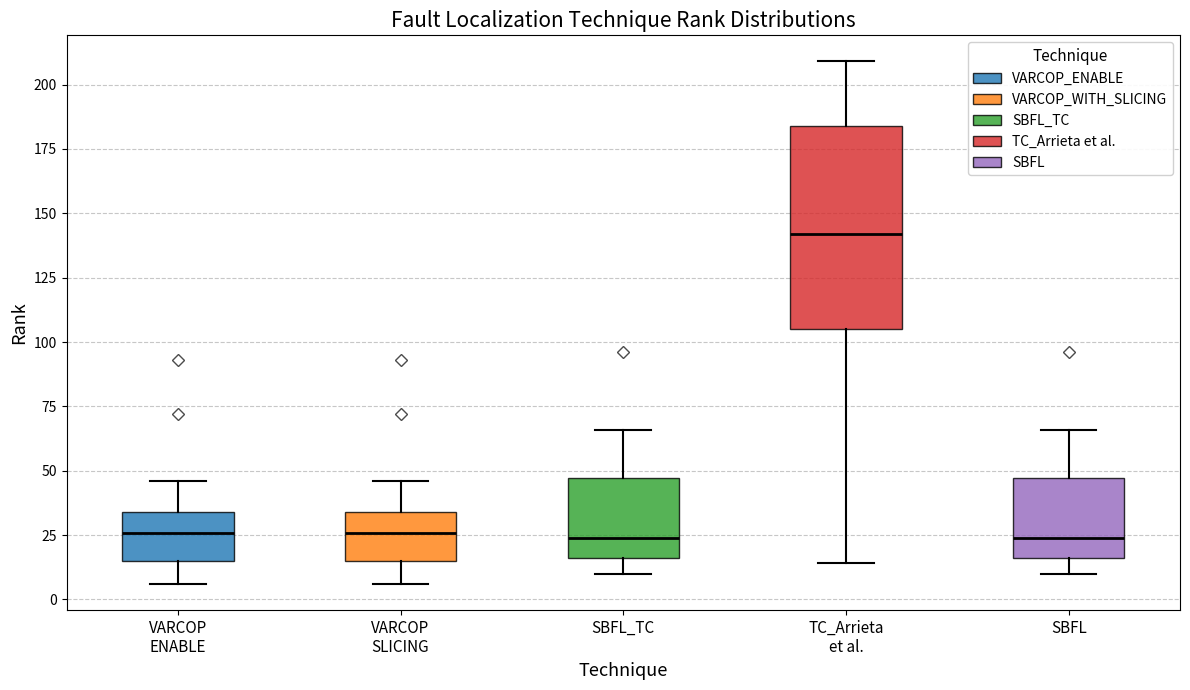

Reading left to right, read every box against the y-axis: the position of its median line, the range the box covers, and the ends of its whiskers. The values are not printed on the chart, so give them approximately, as read against the axis.

VARCOP ENABLE: median 25, box 15 to 35, whiskers 5 to 45
VARCOP SLICING: median 25, box 15 to 35, whiskers 5 to 45
SBFL_TC: median 25, box 15 to 45, whiskers 10 to 65
TC_Arrieta et al.: median 140, box 105 to 185, whiskers 15 to 210
SBFL: median 25, box 15 to 45, whiskers 10 to 65